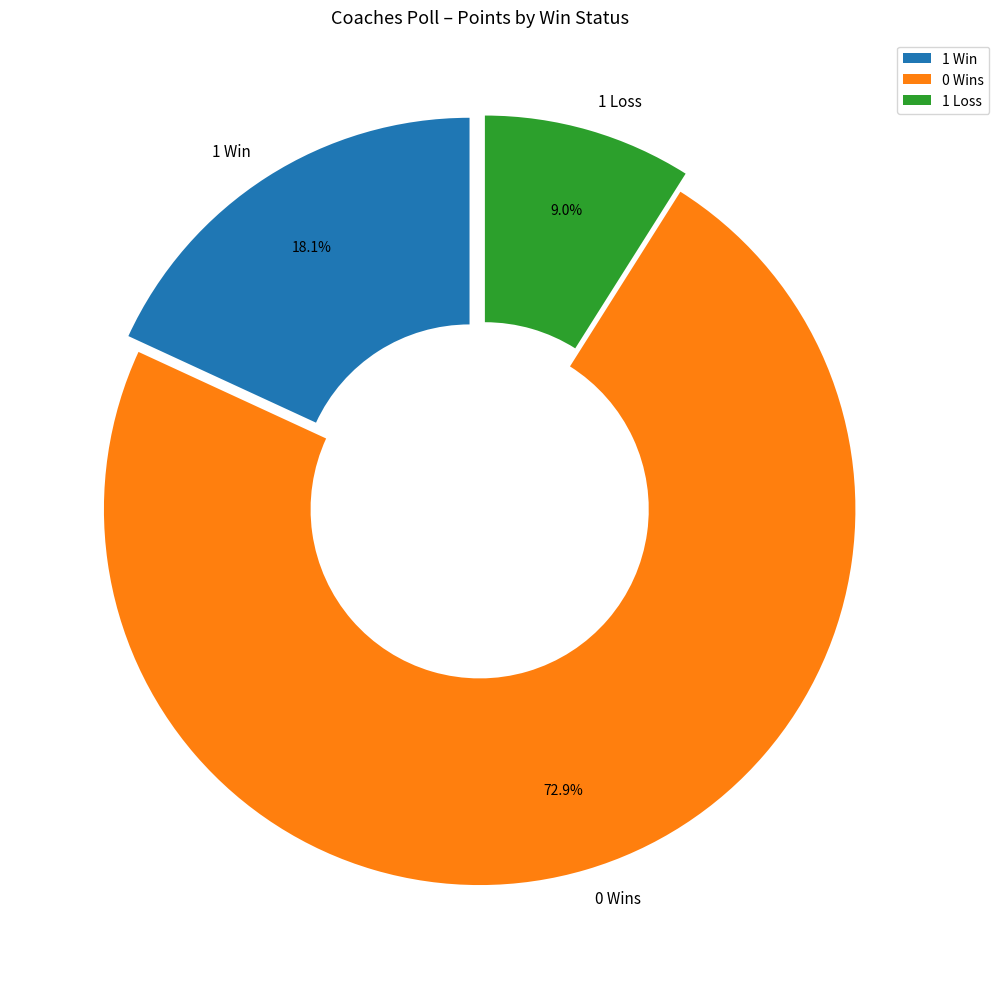

What is the majority slice?

0 Wins